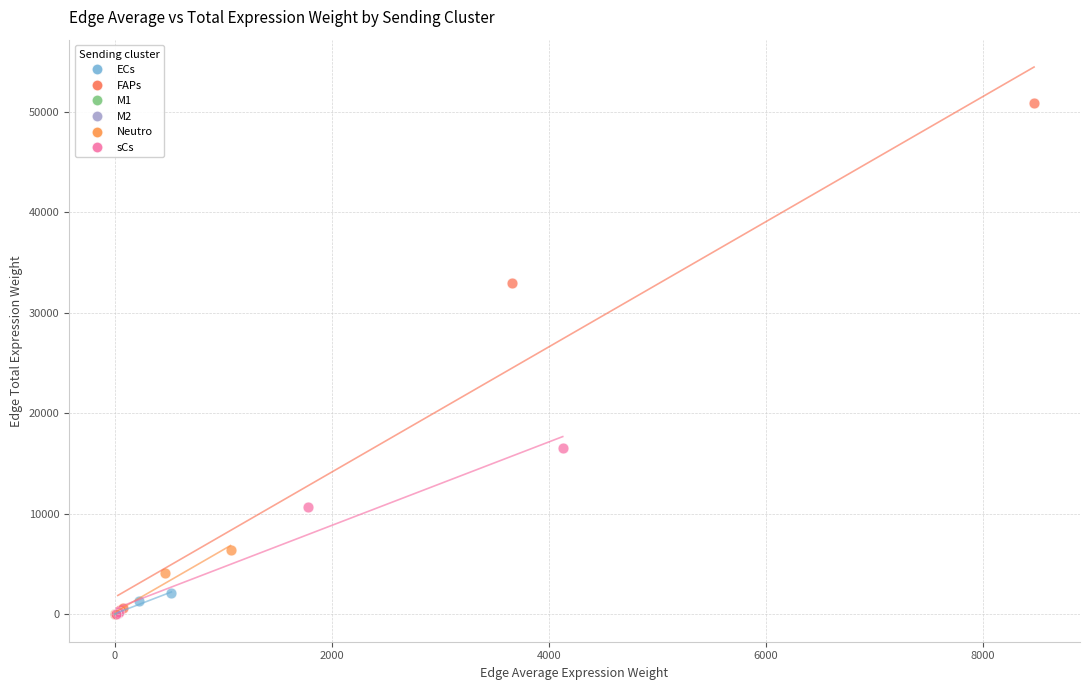

Which series has the widest spread of Y values?

FAPs